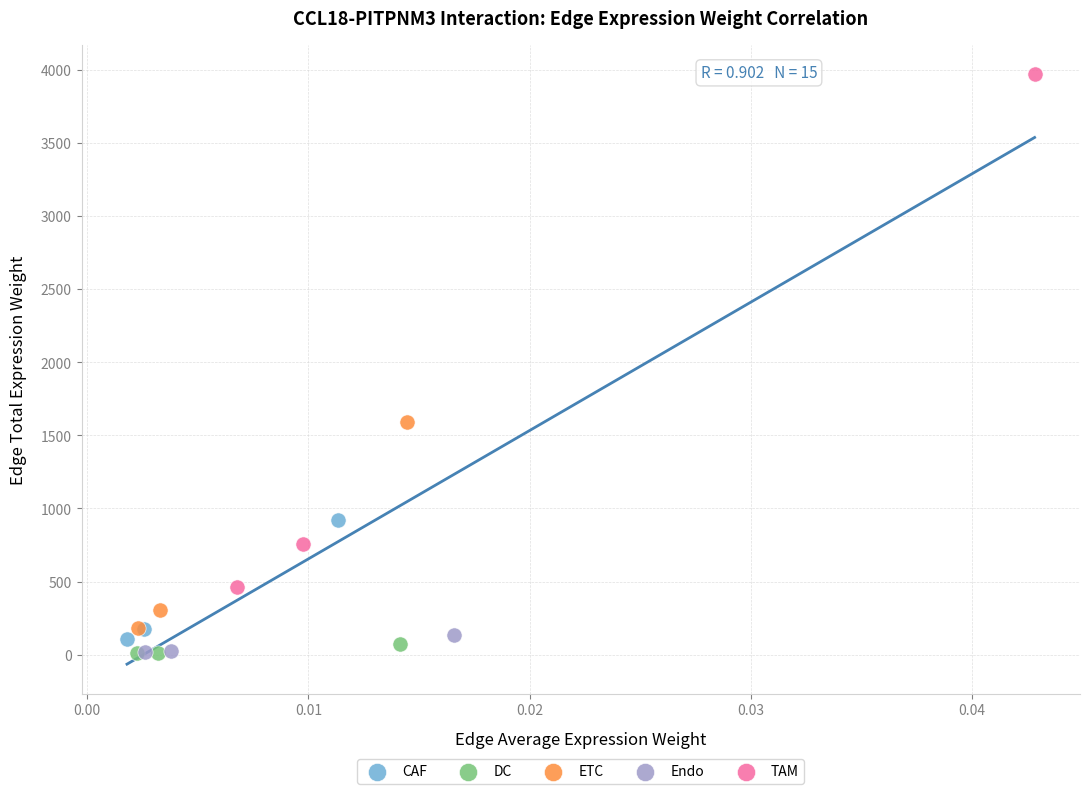

Which series contains the highest Y value?

TAM